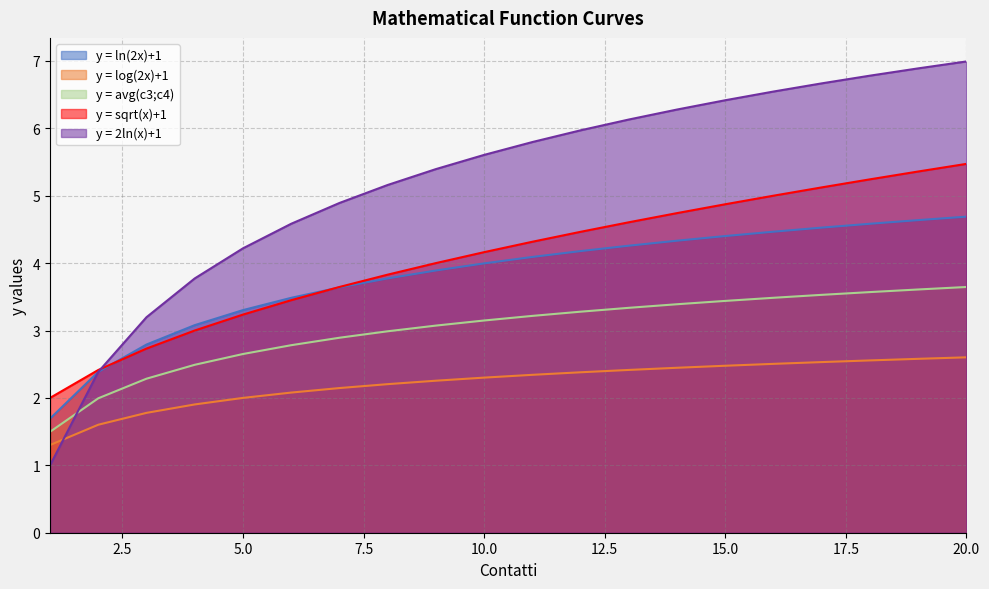

Read the y = sqrt(x)+1 value at 17.

5.1